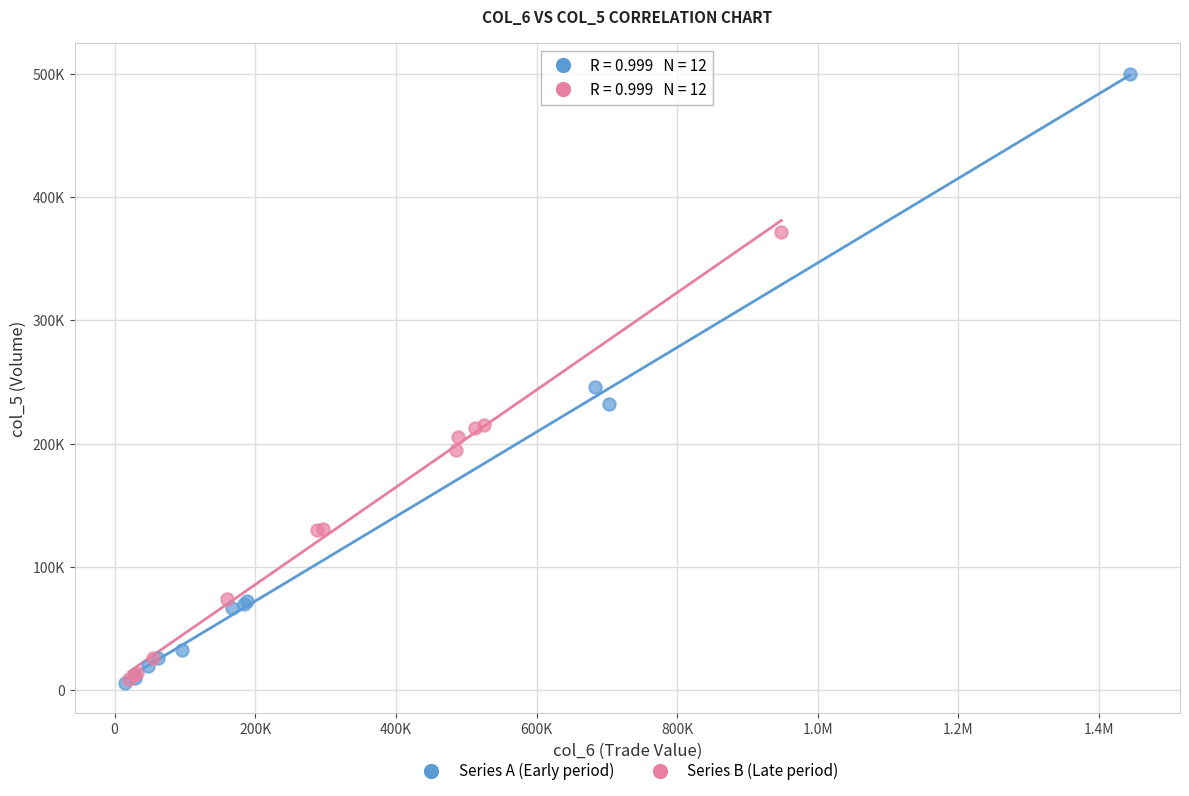

What are all the series names shown in the legend?

Series A (Early period), Series B (Late period)